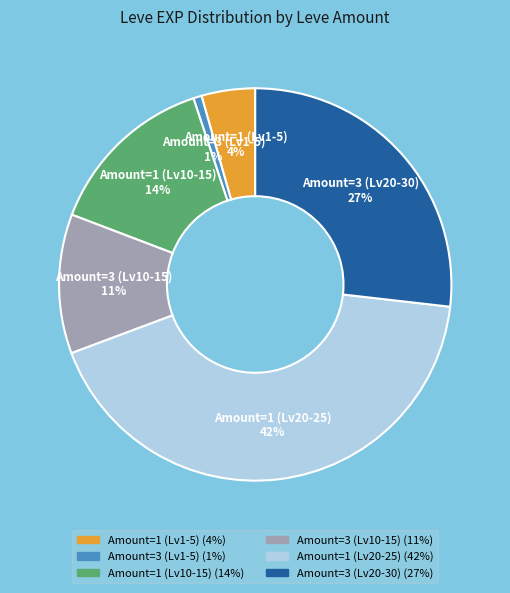

To the nearest percent, what percentage of the pie is Amount=3 (Lv10-15)?

11%